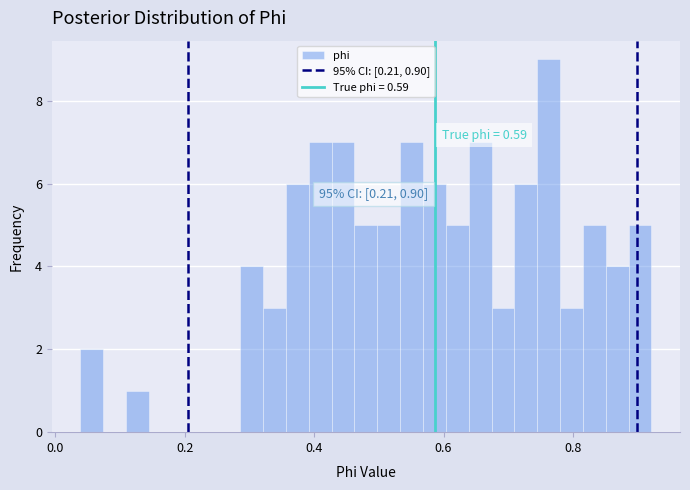

Around what value on the x-axis is the tallest bar? Give the approximate position of its centre, as read against the axis.

0.76